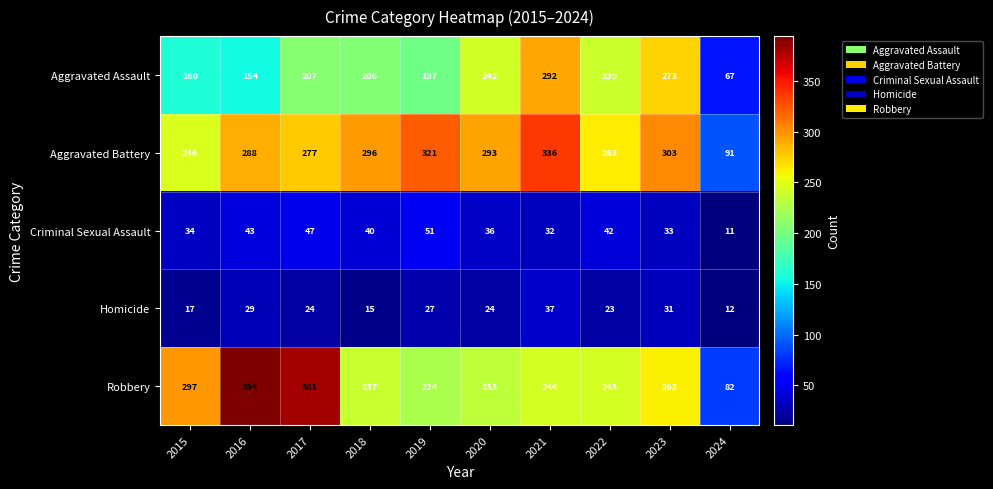

What value does the Criminal Sexual Assault series have at 2016?

43